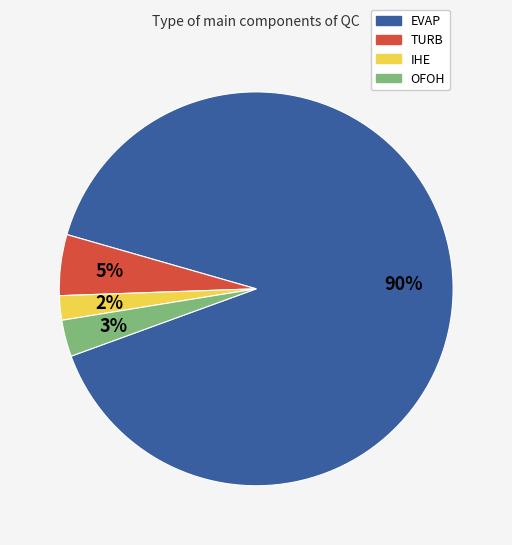

Is it true that IHE is 2% of the pie?

True